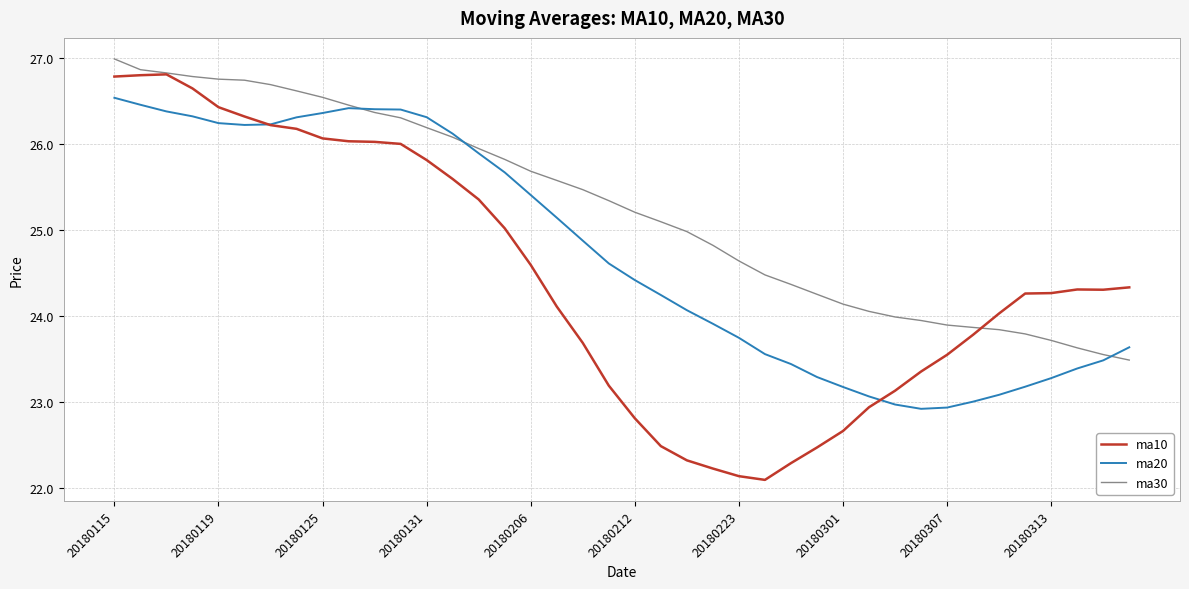

Which series has the largest total across all categories?

ma30